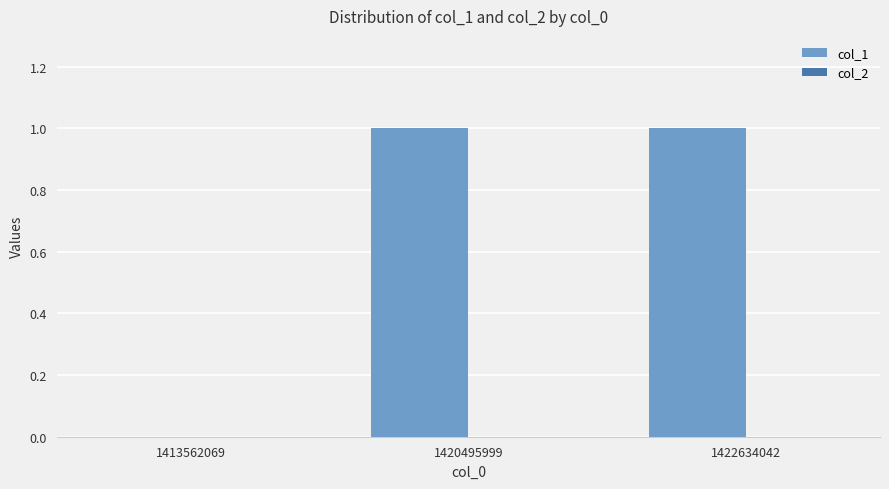

Between 1422634042 and 1413562069, which is larger?

1422634042